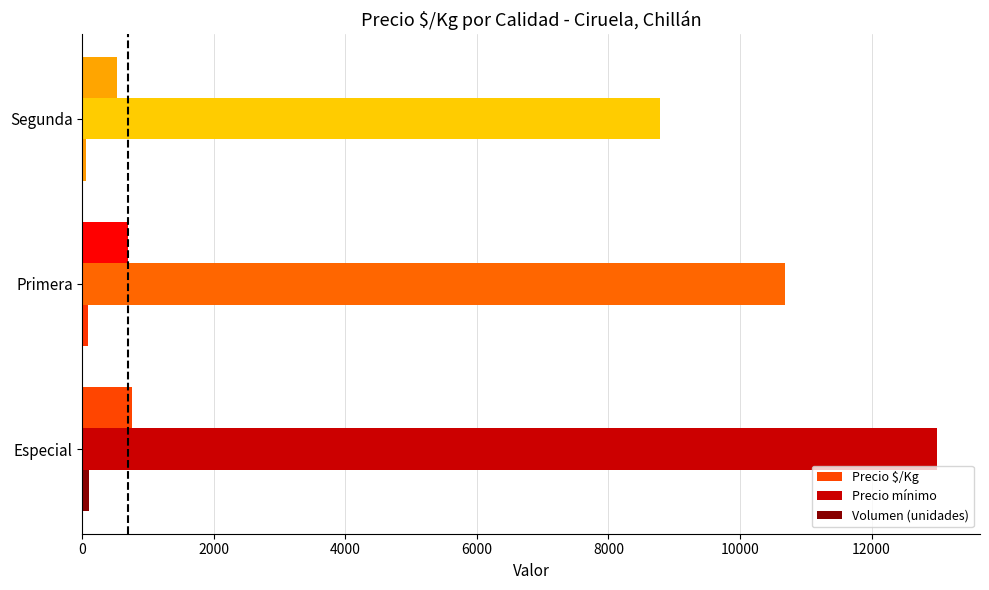

The Precio mínimo series shows 5374 at Especial. True or false?

False